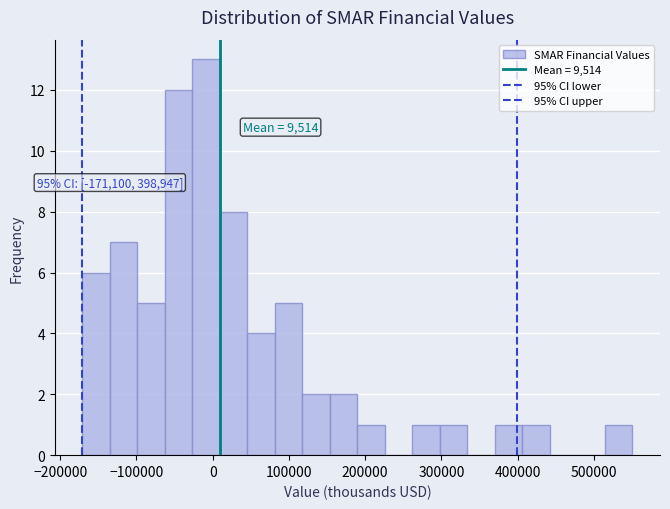

Read against the x-axis, roughly where is the centre of the tallest bar?

-10000